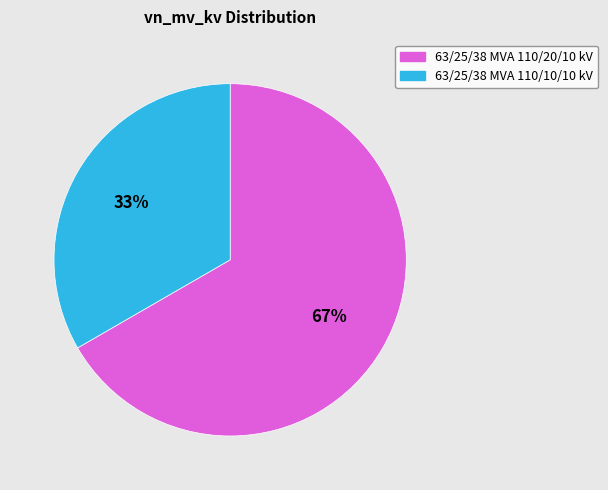

Combined, do 63/25/38 MVA 110/10/10 kV and 63/25/38 MVA 110/20/10 kV account for over 50%?

Yes